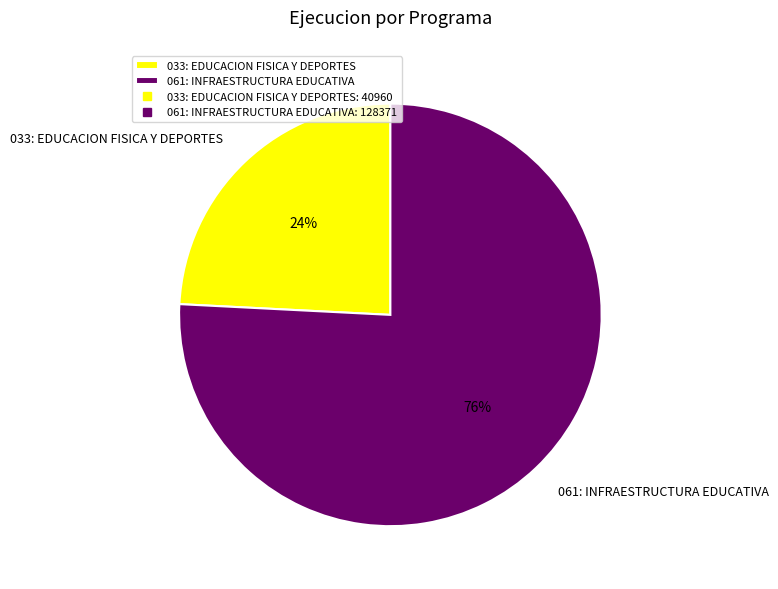

Approximately how many times larger is the value at 033: EDUCACION FISICA Y DEPORTES compared to 061: INFRAESTRUCTURA EDUCATIVA?

0.3